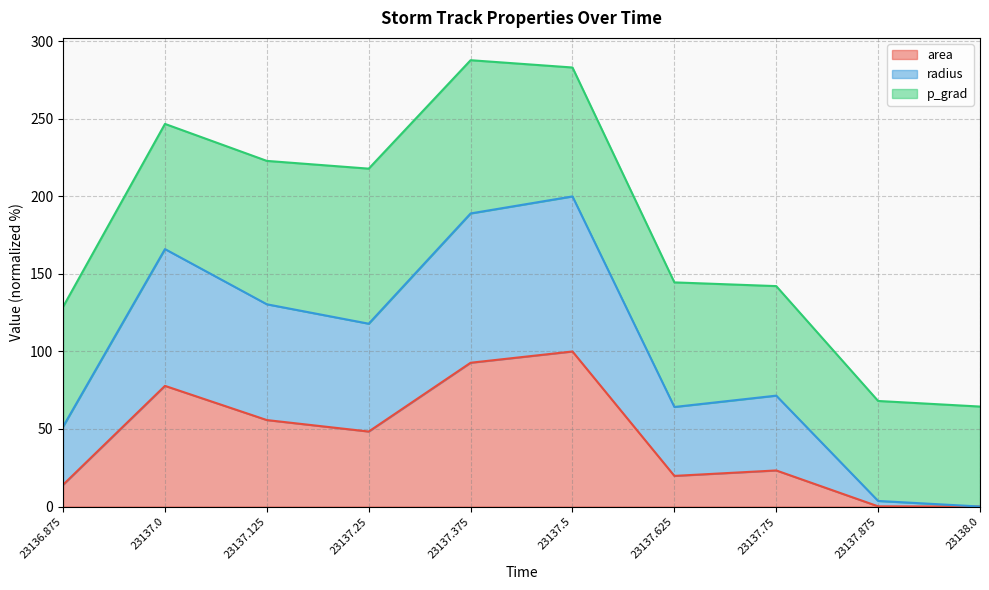

What is the total value across all series at 23138.0?

64.5